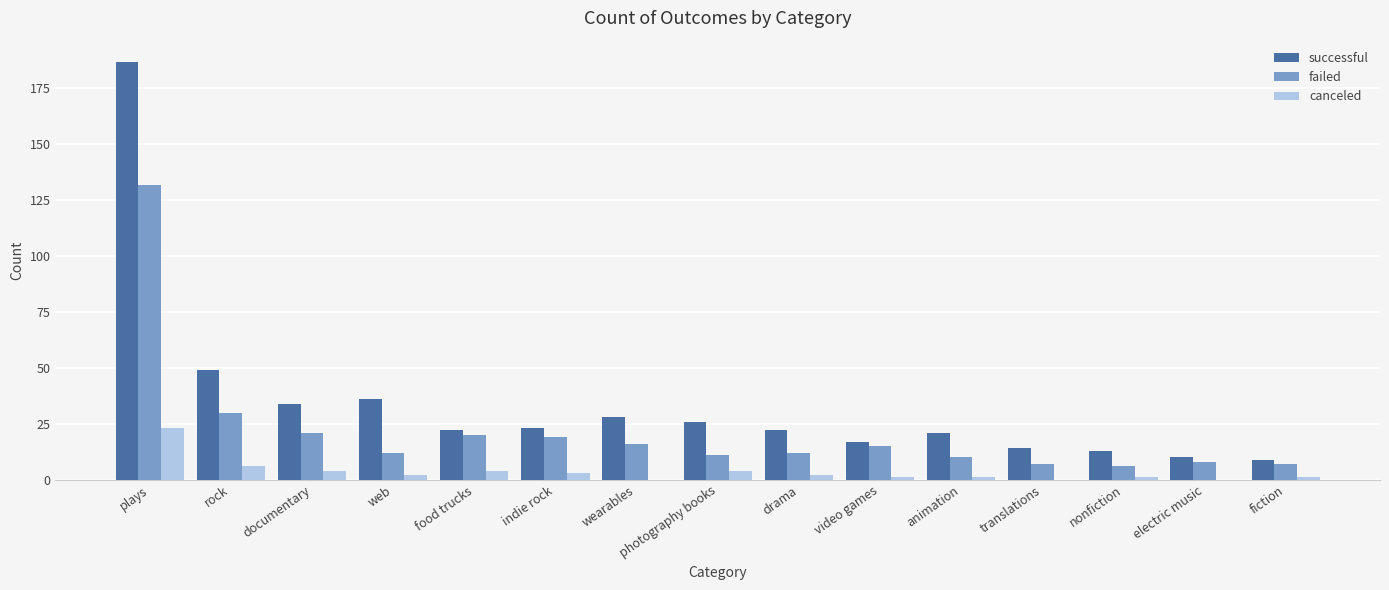

The failed series shows 20 at food trucks. True or false?

True